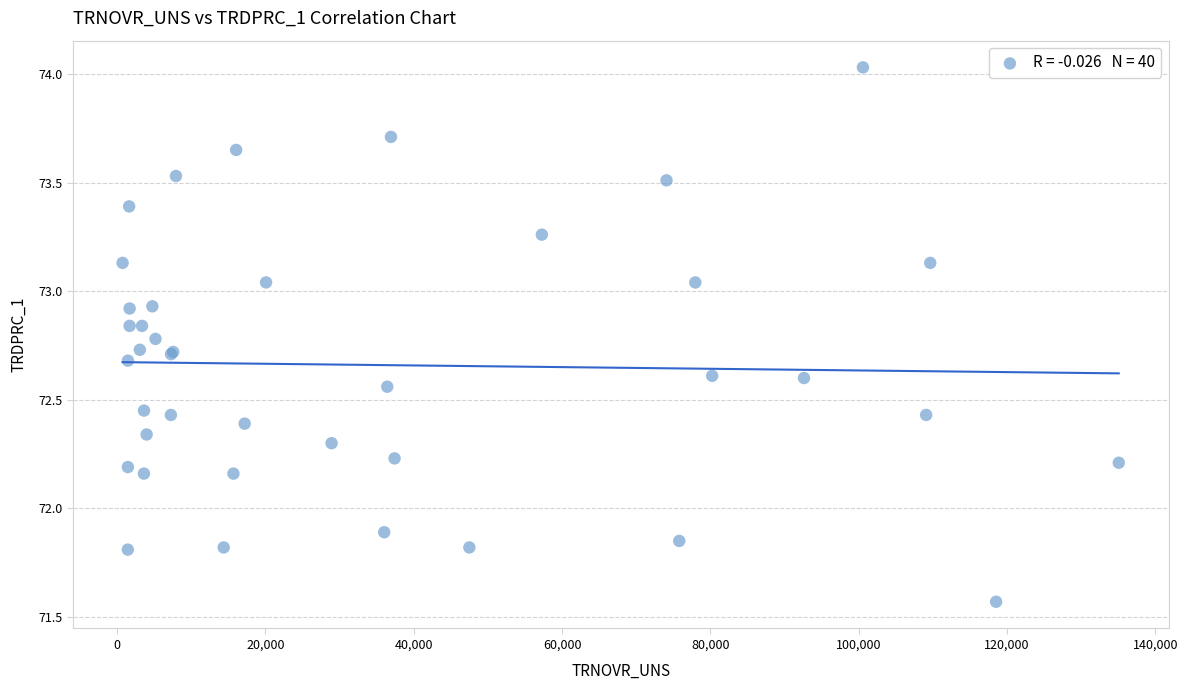

What Y value in the scatter plot is closest to 72?

71.9